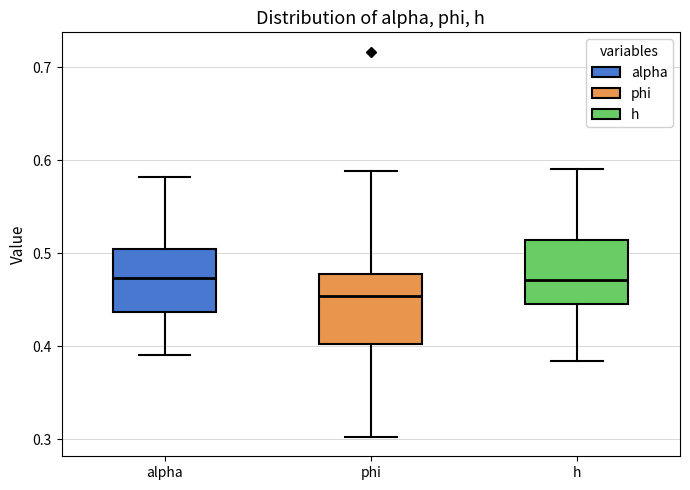

Reading left to right, transcribe this box plot: for each box, give where its median line is, the range the box spans, and where its two whiskers end, as read against the y-axis. The values are not printed on the chart, so give them approximately, as read against the axis.

alpha: median 0.47, box 0.44 to 0.50, whiskers 0.39 to 0.58
phi: median 0.45, box 0.40 to 0.48, whiskers 0.30 to 0.59
h: median 0.47, box 0.45 to 0.51, whiskers 0.38 to 0.59